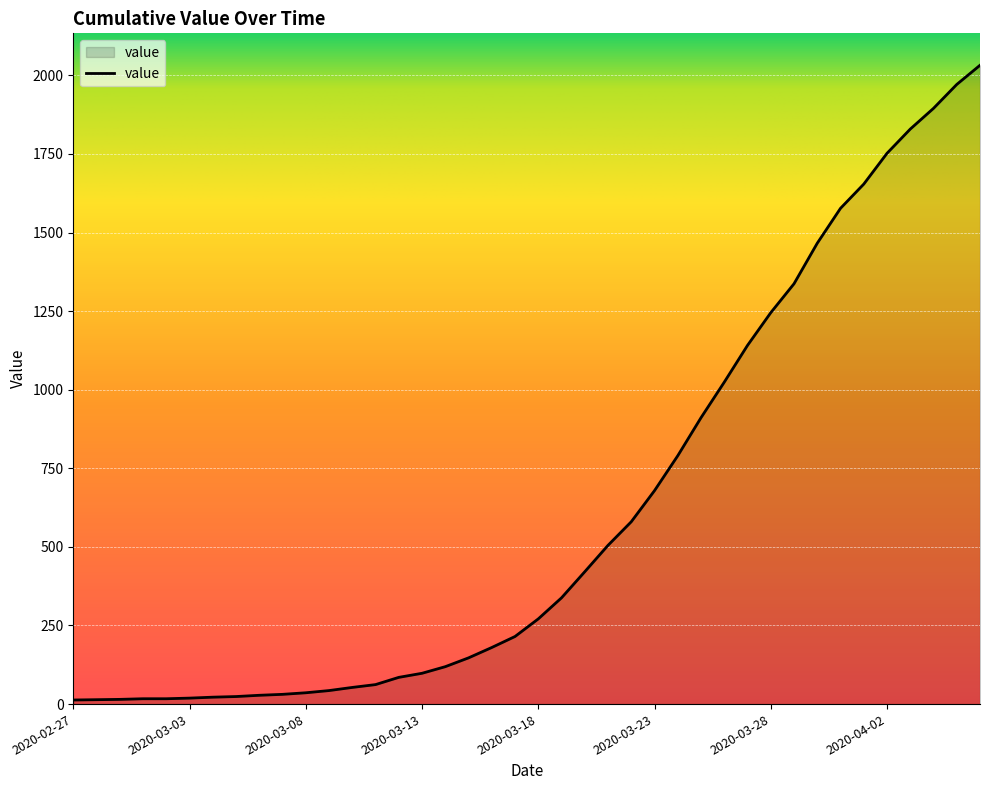

What is the maximum value shown in the chart?

2032